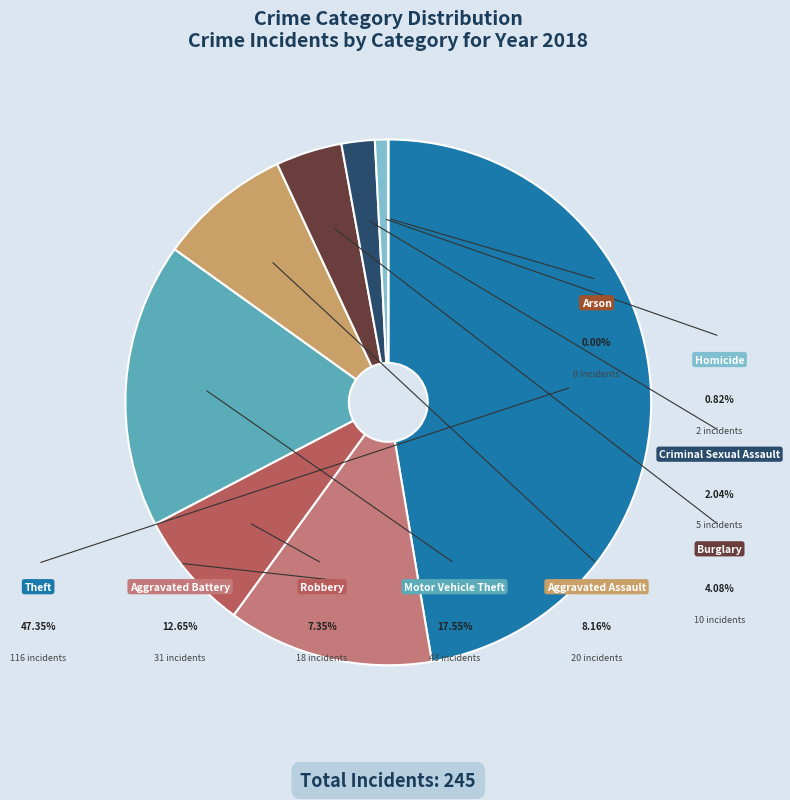

What is the smallest slice in the pie chart?

Arson